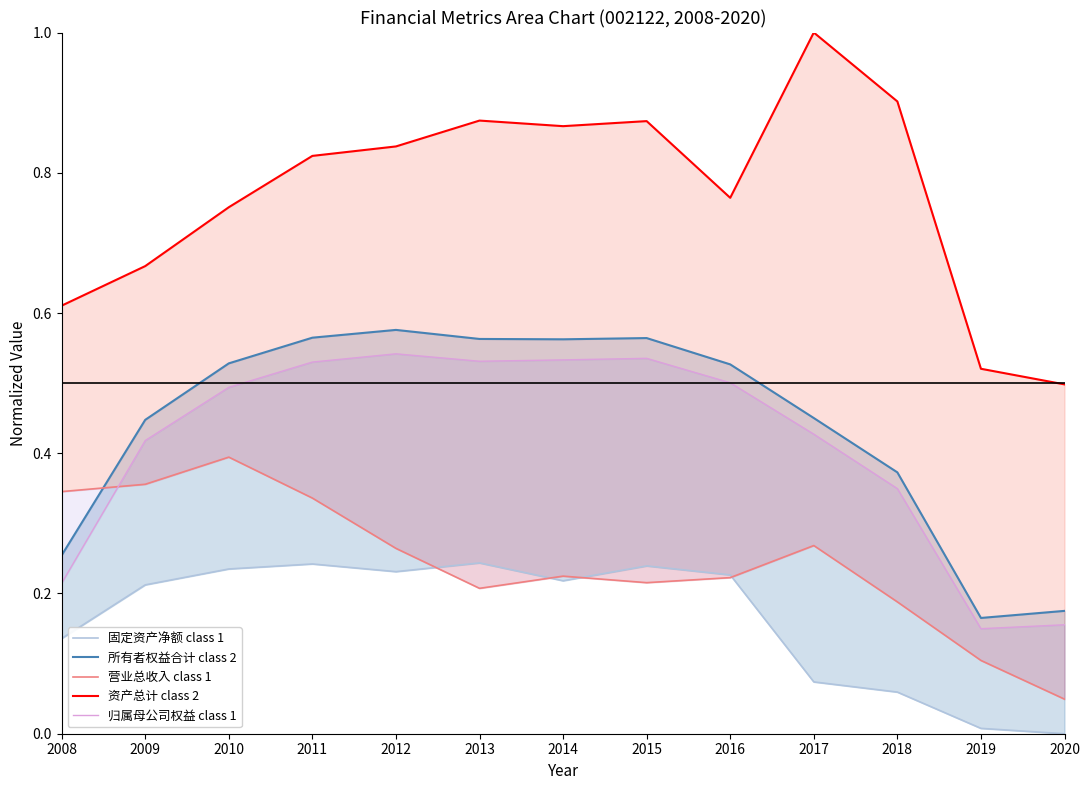

Reading left to right, what are all the values shown in this chart?

固定资产净额 class 1: 2008=0.1	2009=0.2	2010=0.2	2011=0.2	2012=0.2	2013=0.2	2014=0.2	2015=0.2	2016=0.2	2017=0.1	2018=0.1	2019=0.0	2020=0.0
所有者权益合计 class 2: 2008=0.3	2009=0.4	2010=0.5	2011=0.6	2012=0.6	2013=0.6	2014=0.6	2015=0.6	2016=0.5	2017=0.5	2018=0.4	2019=0.2	2020=0.2
营业总收入 class 1: 2008=0.3	2009=0.4	2010=0.4	2011=0.3	2012=0.3	2013=0.2	2014=0.2	2015=0.2	2016=0.2	2017=0.3	2018=0.2	2019=0.1	2020=0.0
资产总计 class 2: 2008=0.6	2009=0.7	2010=0.8	2011=0.8	2012=0.8	2013=0.9	2014=0.9	2015=0.9	2016=0.8	2017=1.0	2018=0.9	2019=0.5	2020=0.5
归属母公司权益 class 1: 2008=0.2	2009=0.4	2010=0.5	2011=0.5	2012=0.5	2013=0.5	2014=0.5	2015=0.5	2016=0.5	2017=0.4	2018=0.3	2019=0.1	2020=0.2